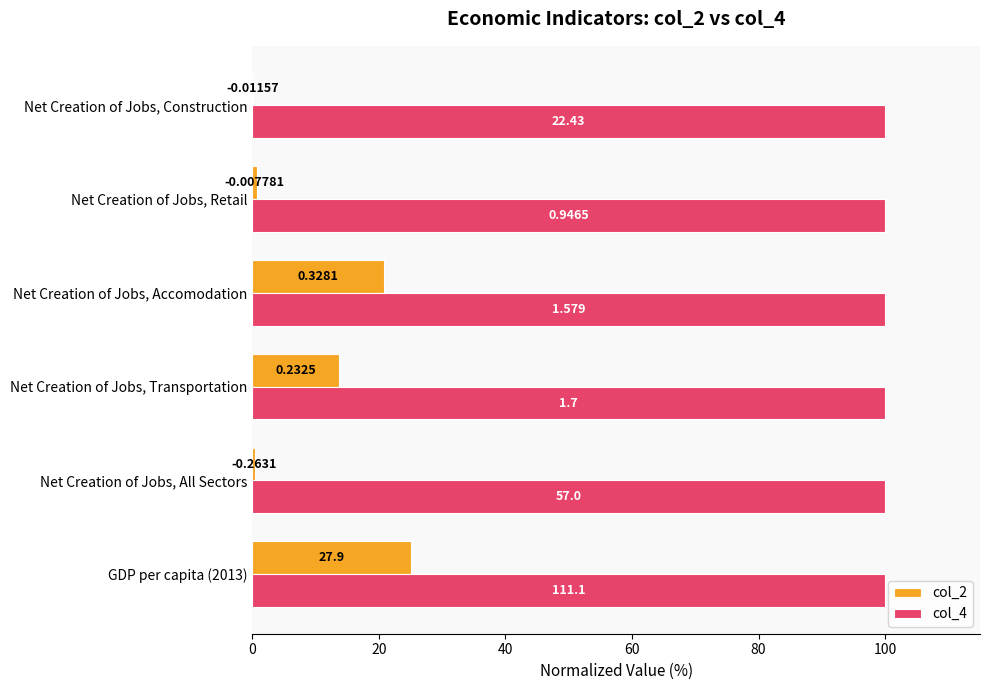

What are all the series names shown in the legend?

col_2, col_4